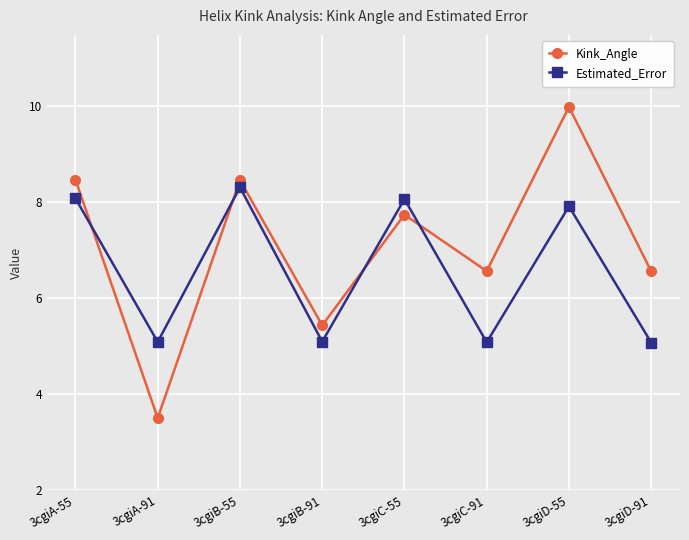

Rank the series by their average value, from highest to lowest.

Kink_Angle, Estimated_Error